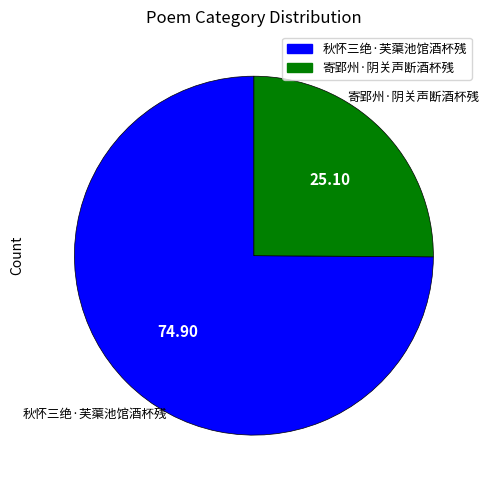

Do 寄郢州·阴关声断酒杯残 and 秋怀三绝·芙蕖池馆酒杯残 together represent more than half of the pie?

Yes